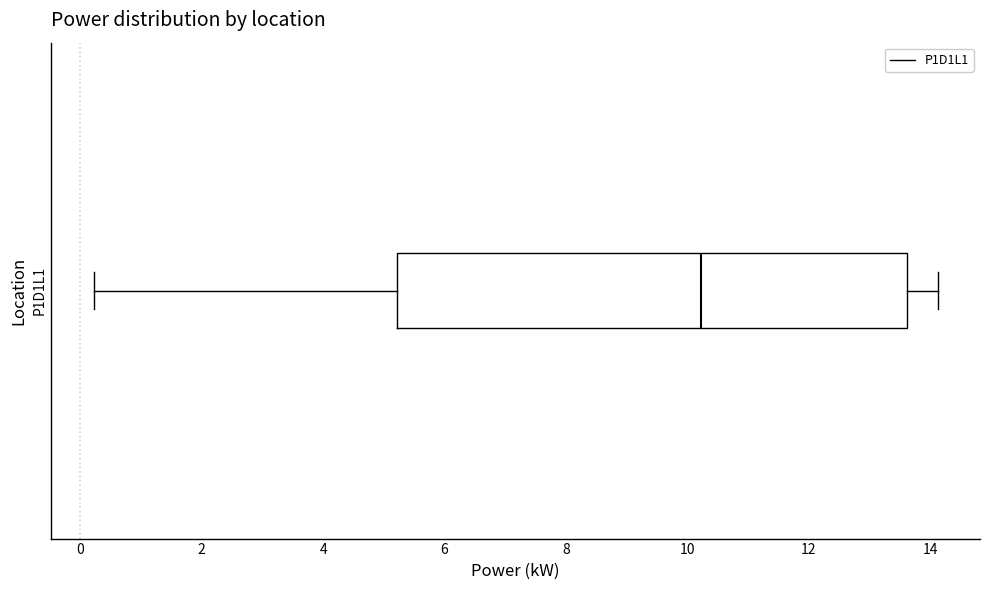

Read this box plot against the x-axis: the position of the median line, the range covered by the box, and the ends of both whiskers. The values are not printed on the chart, so give them approximately, as read against the axis.

median 10.2, box 5.2 to 13.6, whiskers 0.2 to 14.2